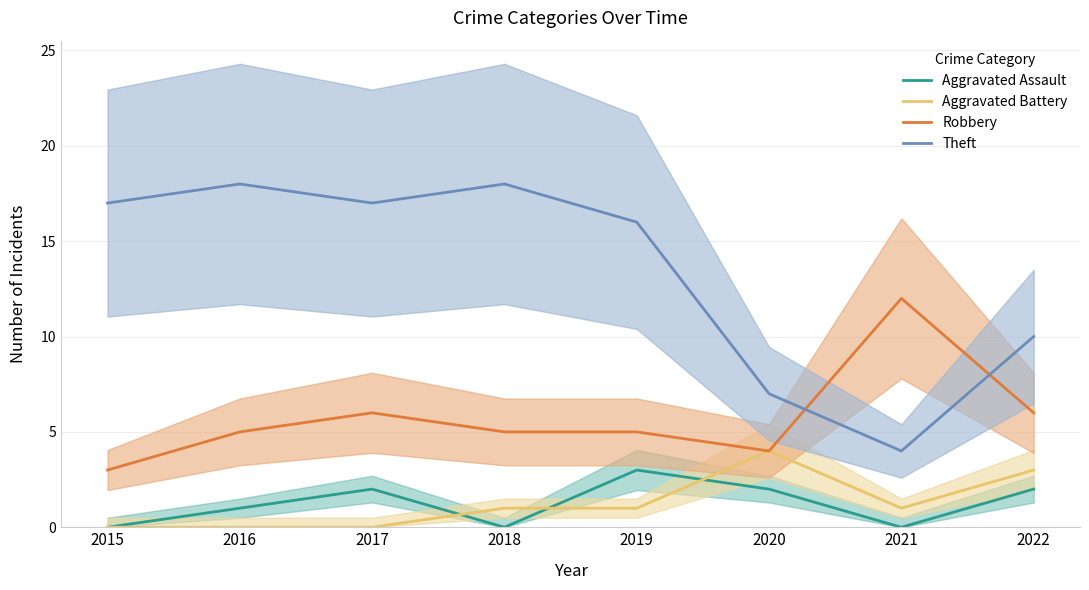

How many data points in Aggravated Assault are above 2?

1